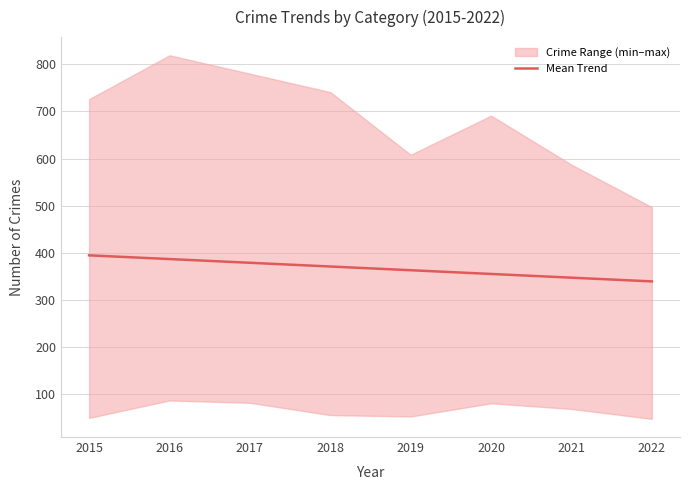

What is the difference between the values at 2018 and 2016?

15.8